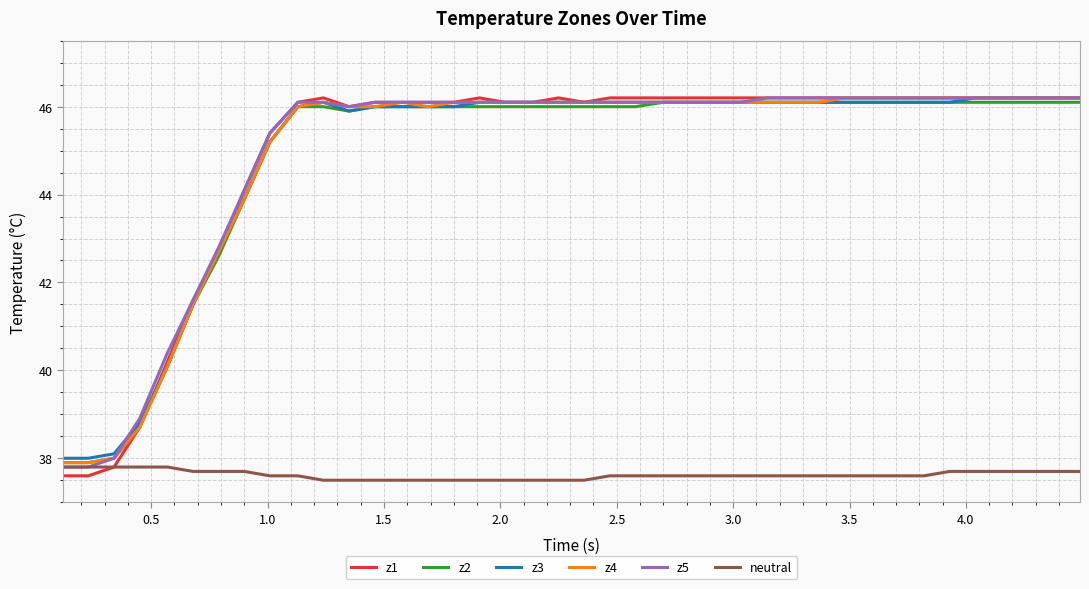

Which series has the largest range (max minus min)?

z1